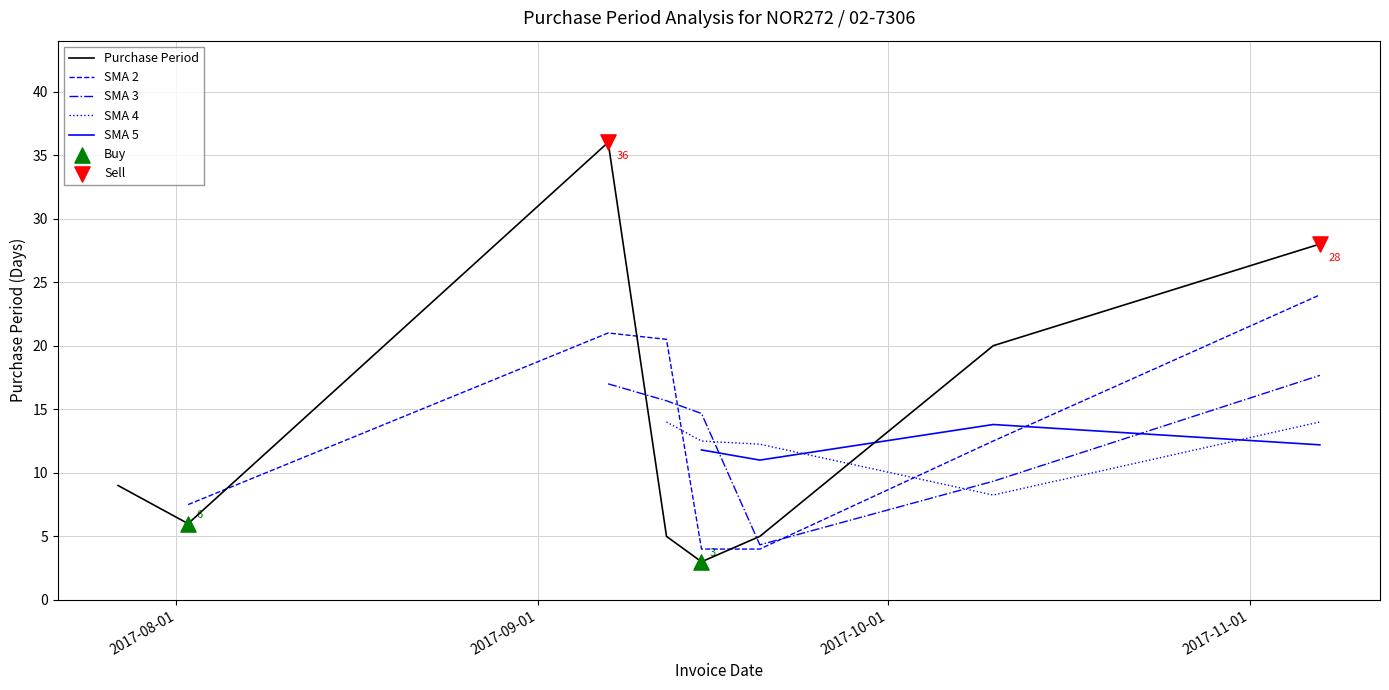

Which series has the largest total across all categories?

Purchase Period